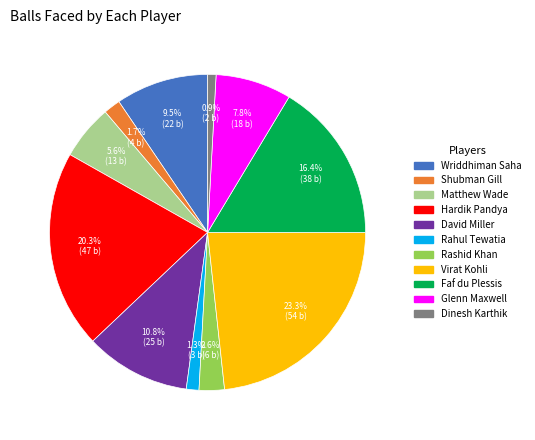

Which category has the biggest portion of the pie?

Virat Kohli